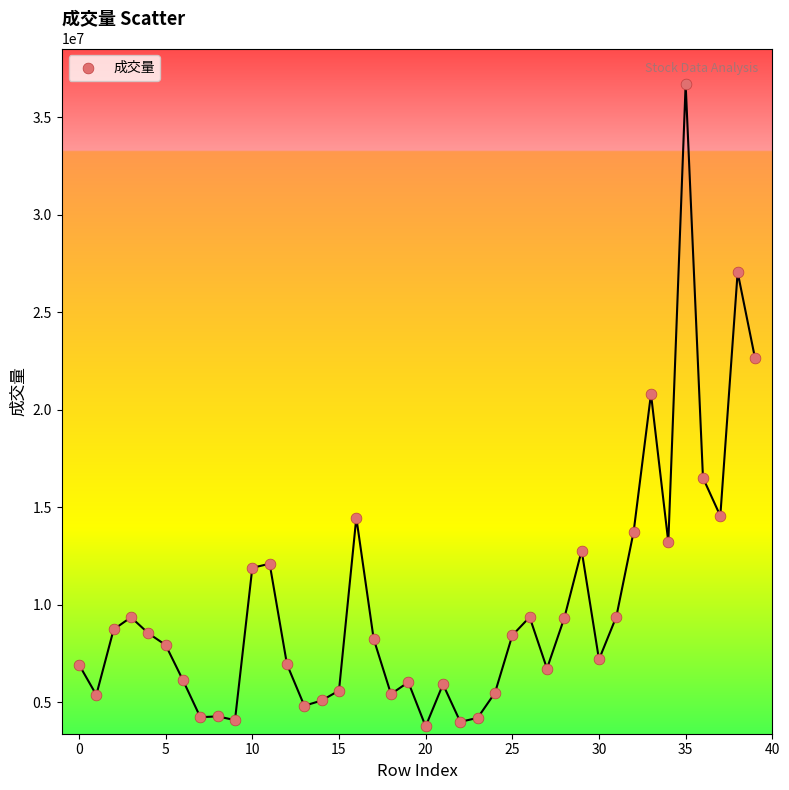

What is the range of Y values (max minus min)?

32919544